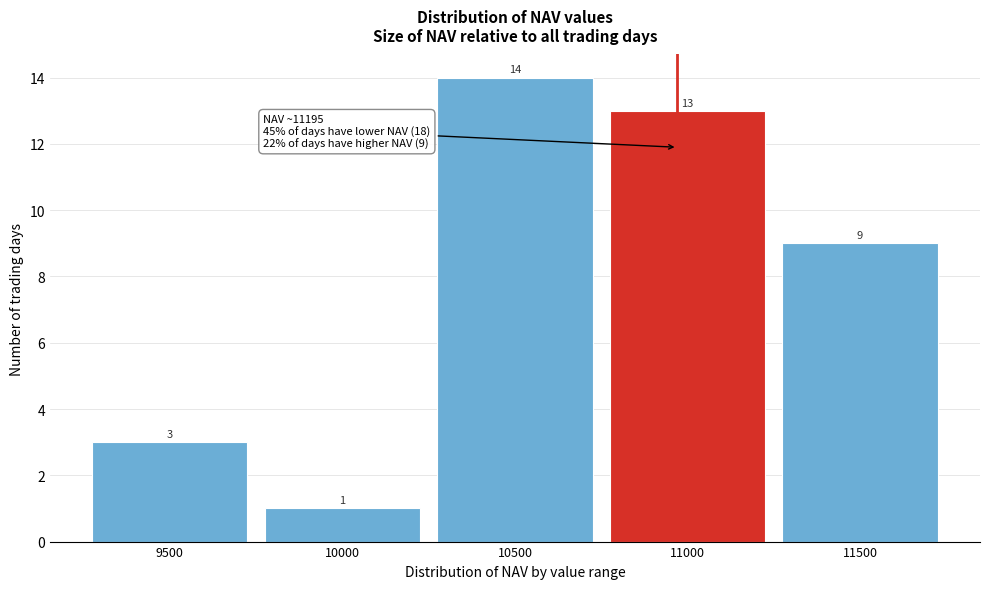

Reading right to left, transcribe all the data shown in this chart.

11500=9	11000=13	10500=14	10000=1	9500=3